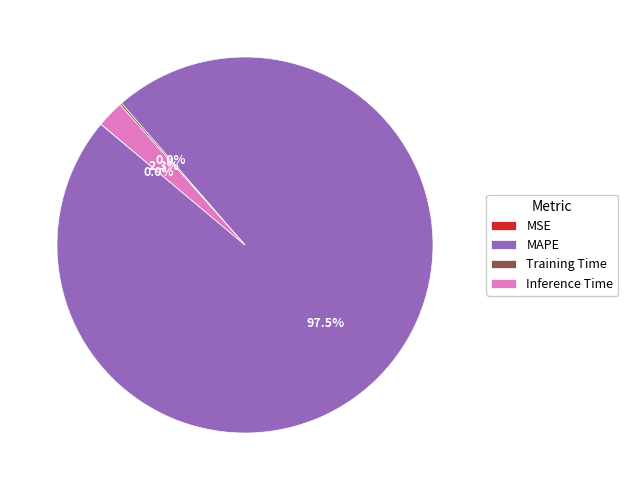

How many segments does this pie chart have?

4